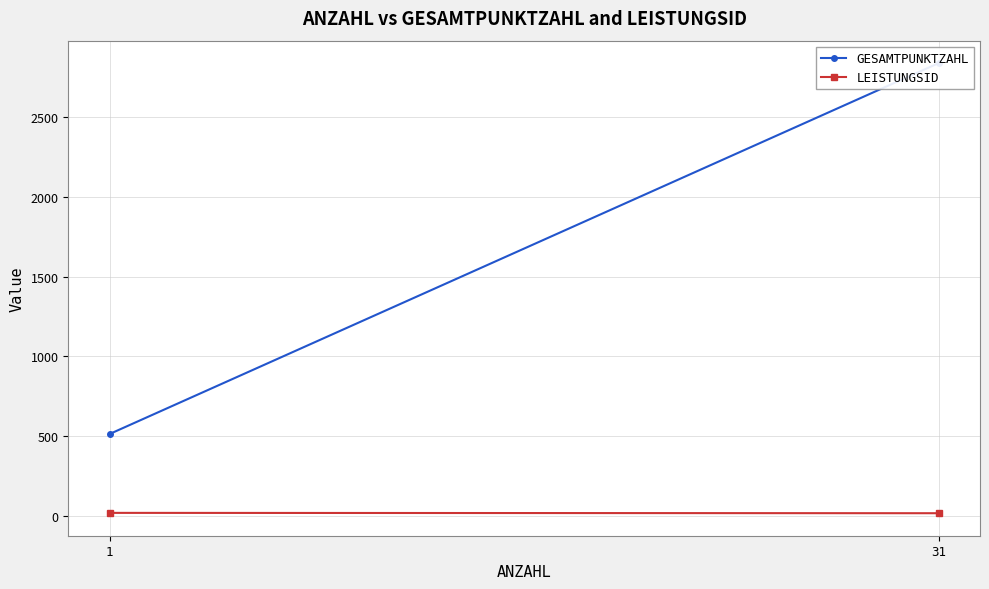

What is the difference between the maximum and minimum values in the GESAMTPUNKTZAHL series?

2323.4